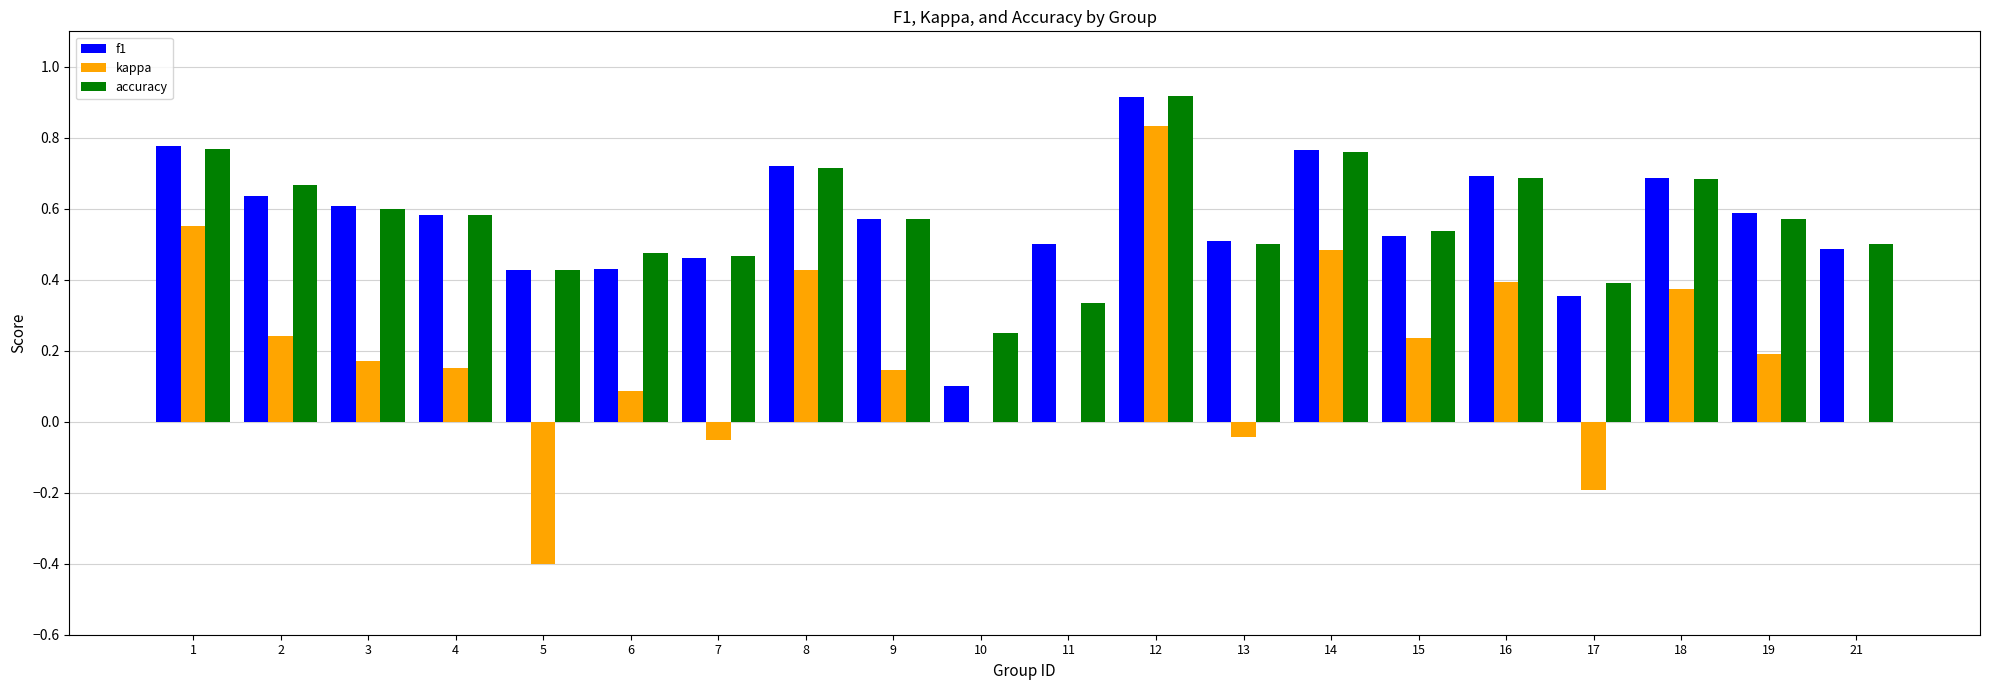

Where does the kappa series first go above 0?

1